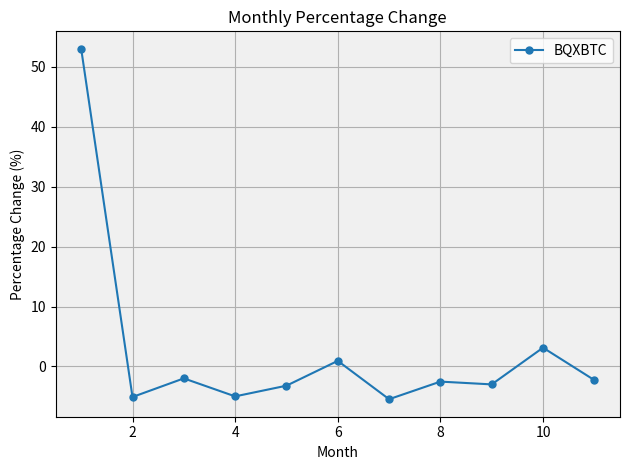

What is the maximum value shown in the chart?

53.0